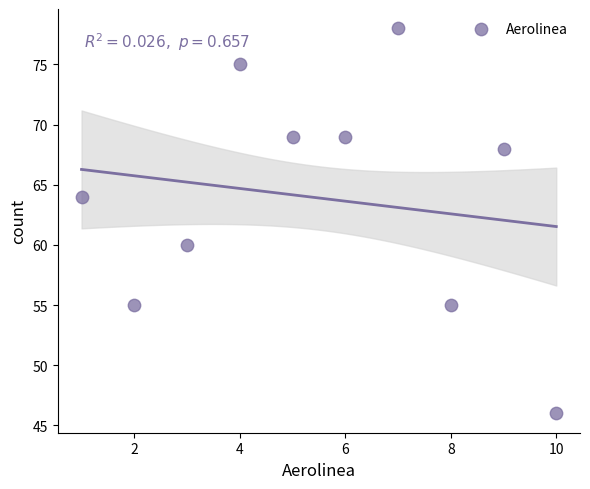

What is the average X value?

6